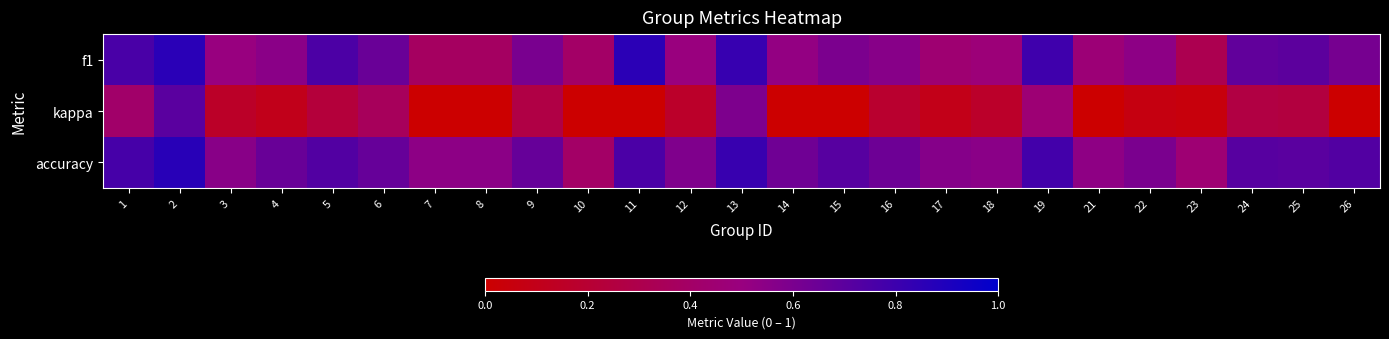

How many data points does each series have?

25